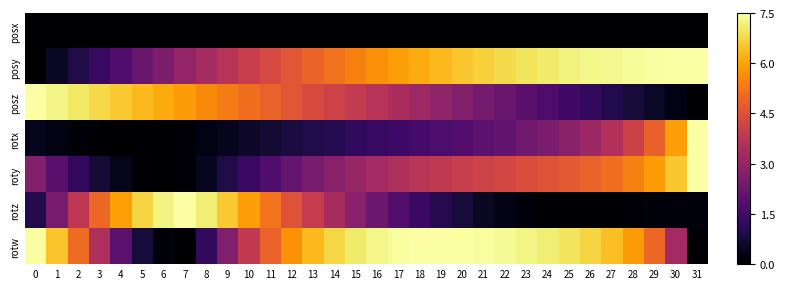

Which series has the widest spread of values?

posy